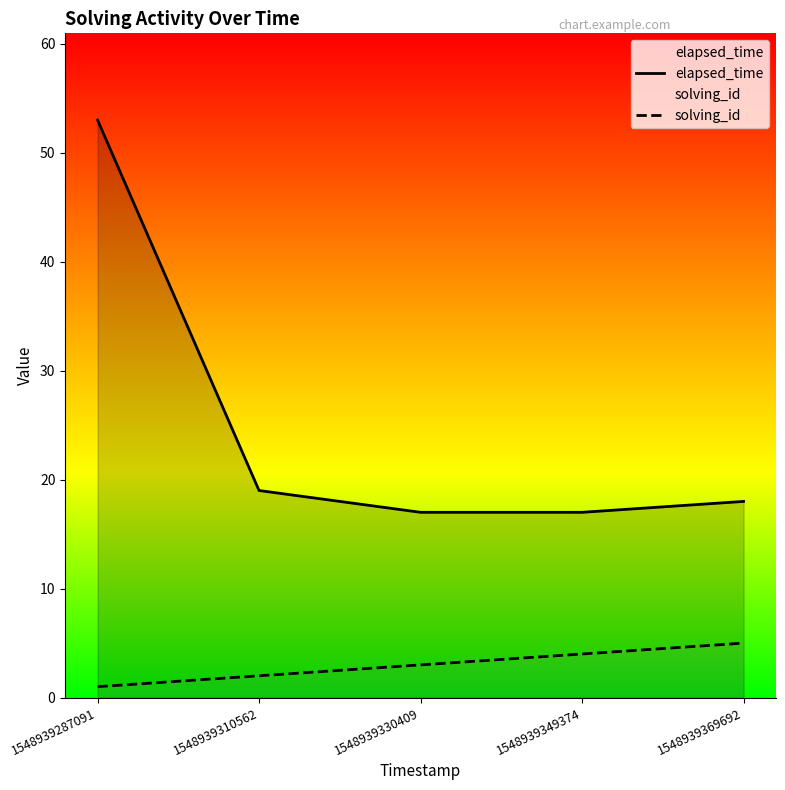

Reading left to right, list all the values displayed in this chart.

elapsed_time: 1548939287091=53	1548939310562=19	1548939330409=17	1548939349374=17	1548939369692=18
solving_id: 1548939287091=1	1548939310562=2	1548939330409=3	1548939349374=4	1548939369692=5